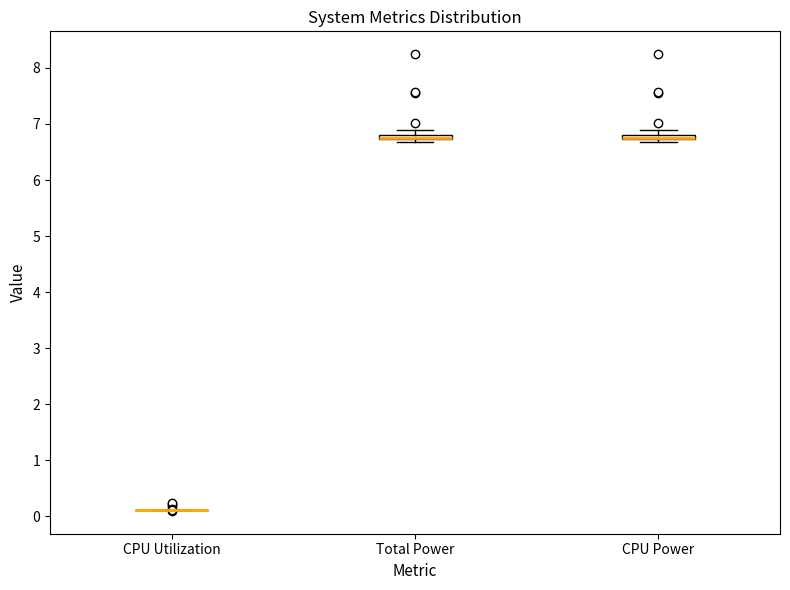

Where is the upper edge of the box for Total Power on the y-axis? The values are not printed on the chart, so give them approximately, as read against the axis.

6.8